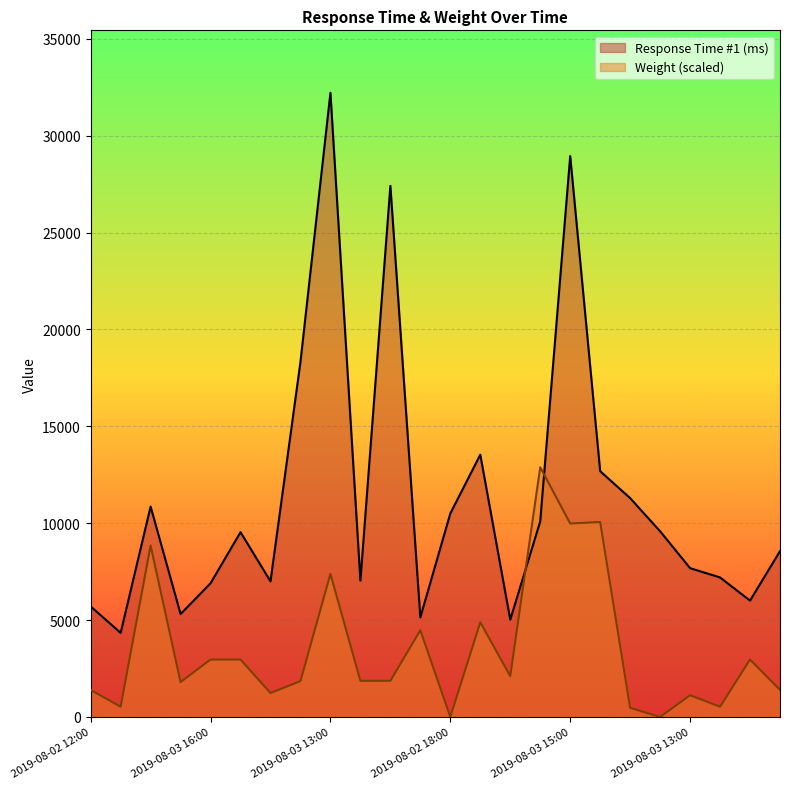

What value does the Weight series have at 2019-08-02 16:00?

526.4